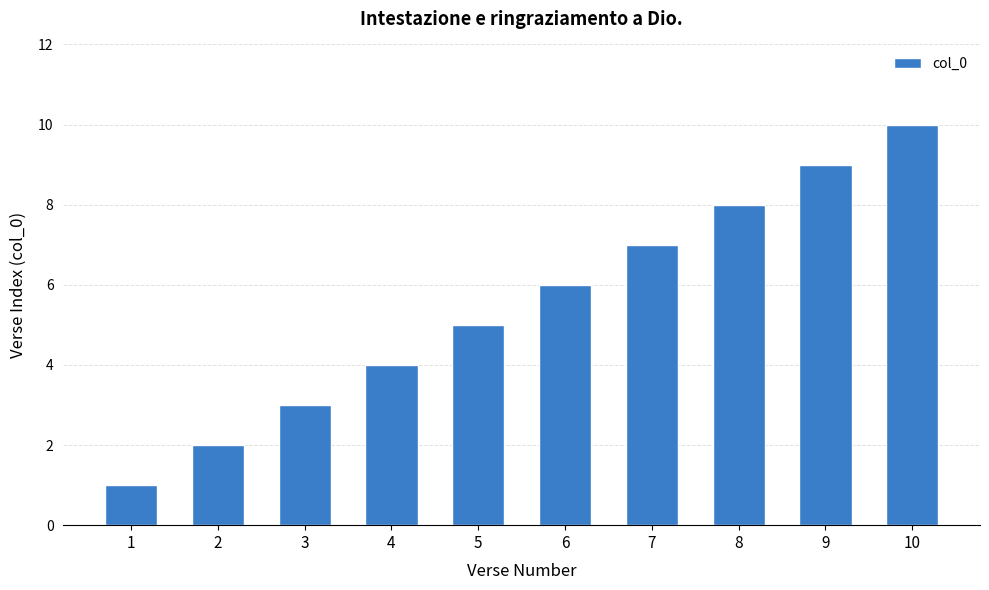

At which label is the value closest to 5?

5